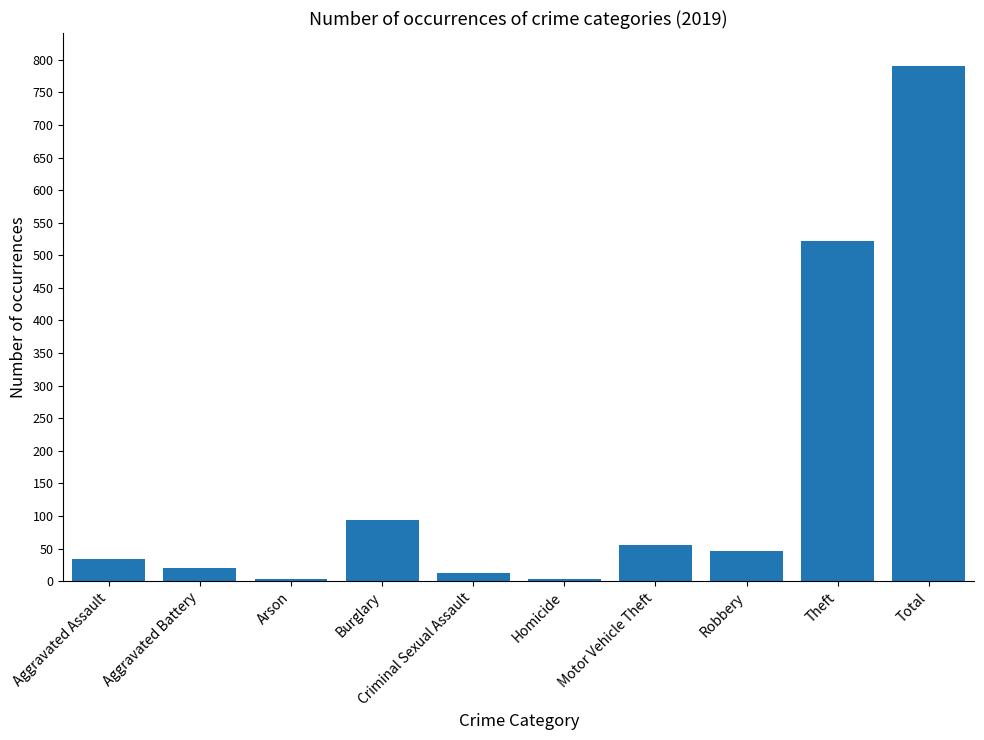

What value does the data have at Motor Vehicle Theft?

56